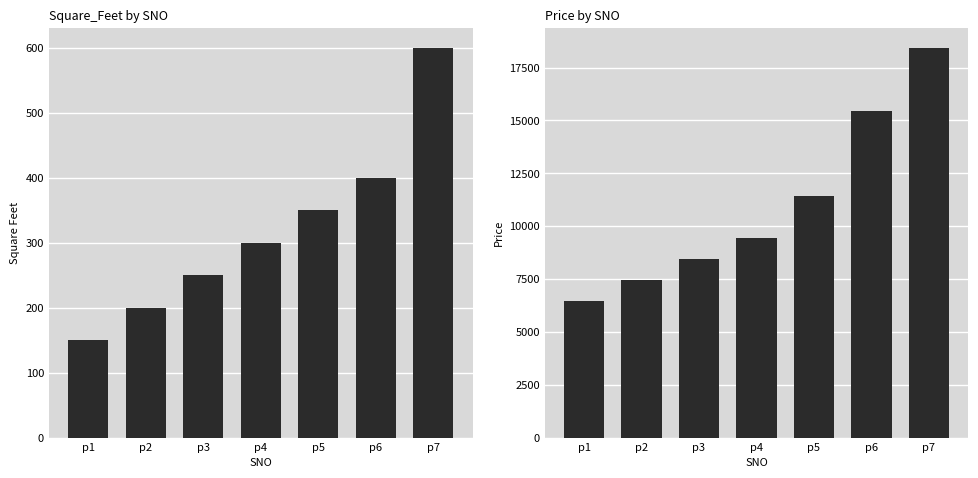

List the labels in order of Square_Feet value, largest first.

p7, p6, p5, p4, p3, p2, p1